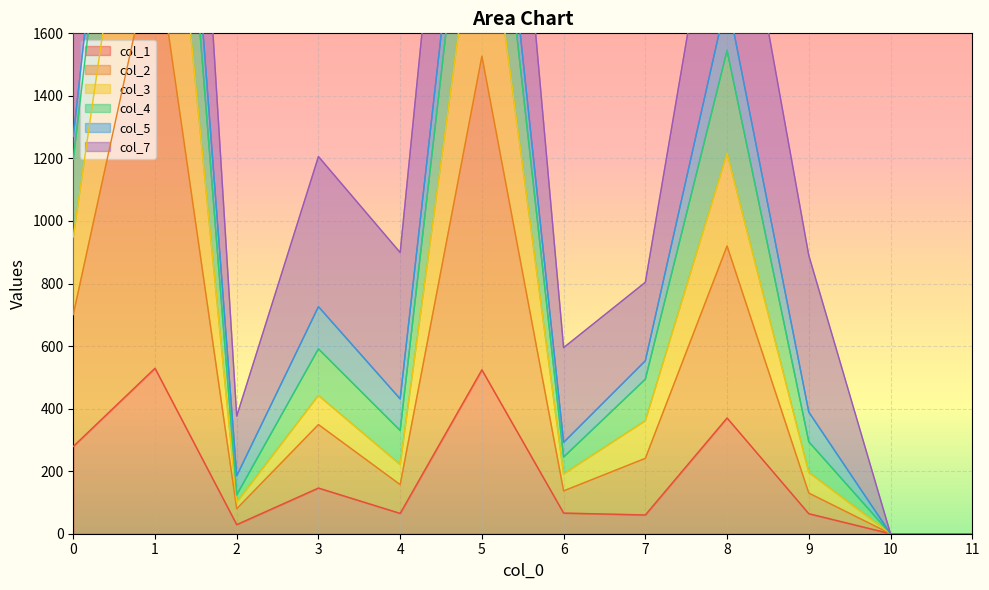

What is the average value of the col_4 series?

995